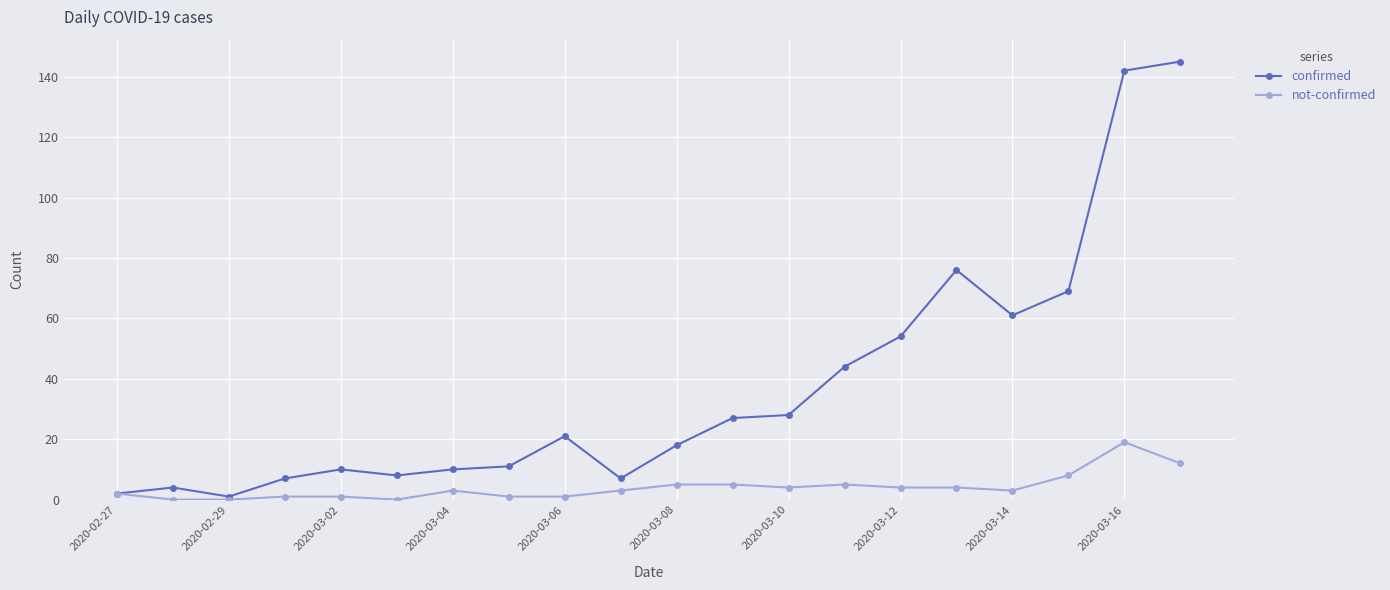

Rank the series by their maximum value, from highest to lowest.

confirmed, not-confirmed